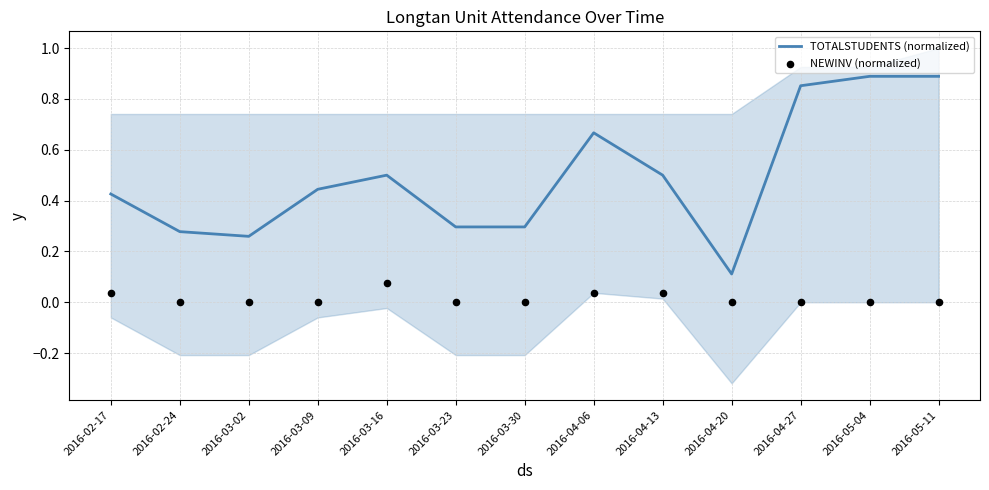

What are all the series names shown in the legend?

TOTALSTUDENTS (normalized), NEWINV (normalized)